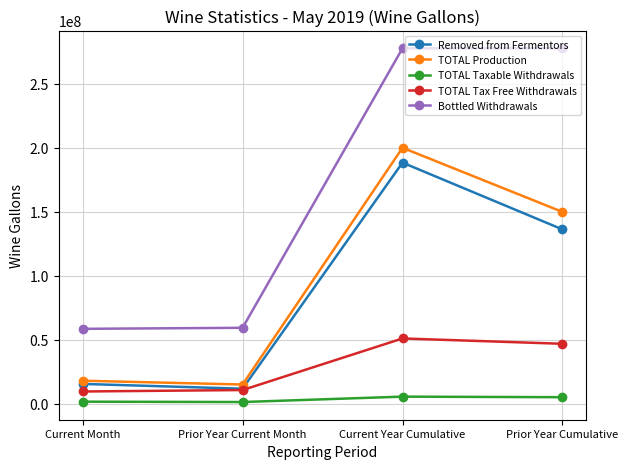

True or false: TOTAL Tax Free Withdrawals has more than 2 points higher than both neighbors.

False